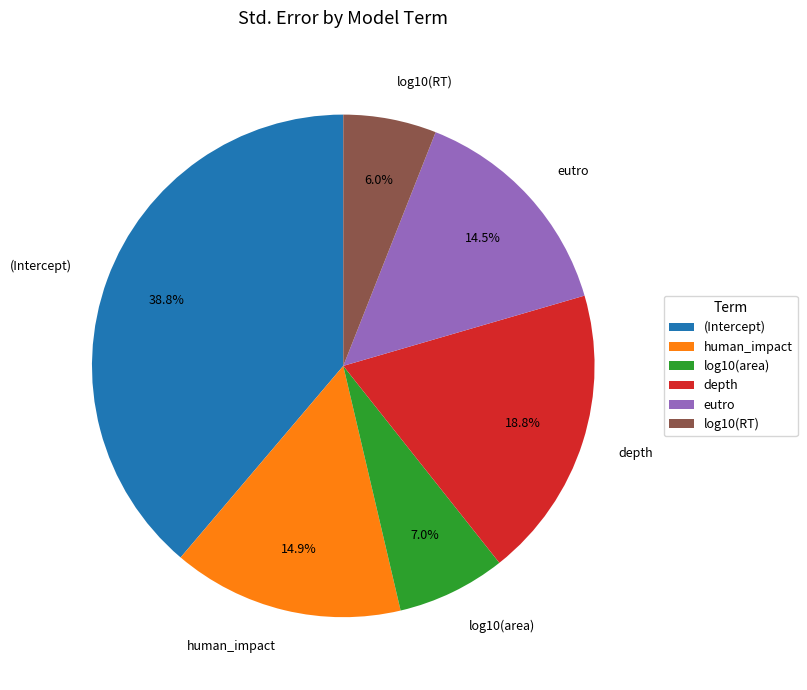

How many segments does this pie chart have?

6